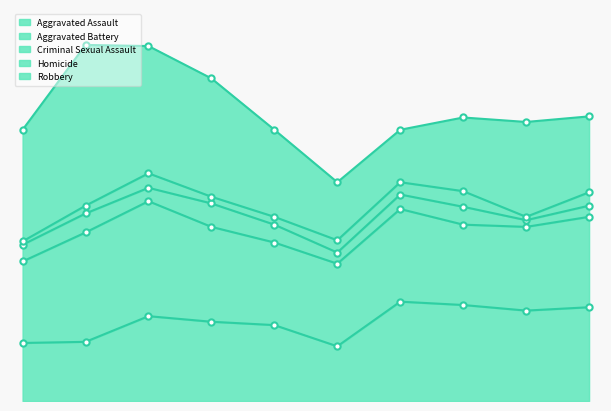

What is the difference between the maximum and minimum values in the Aggravated Assault series?

40